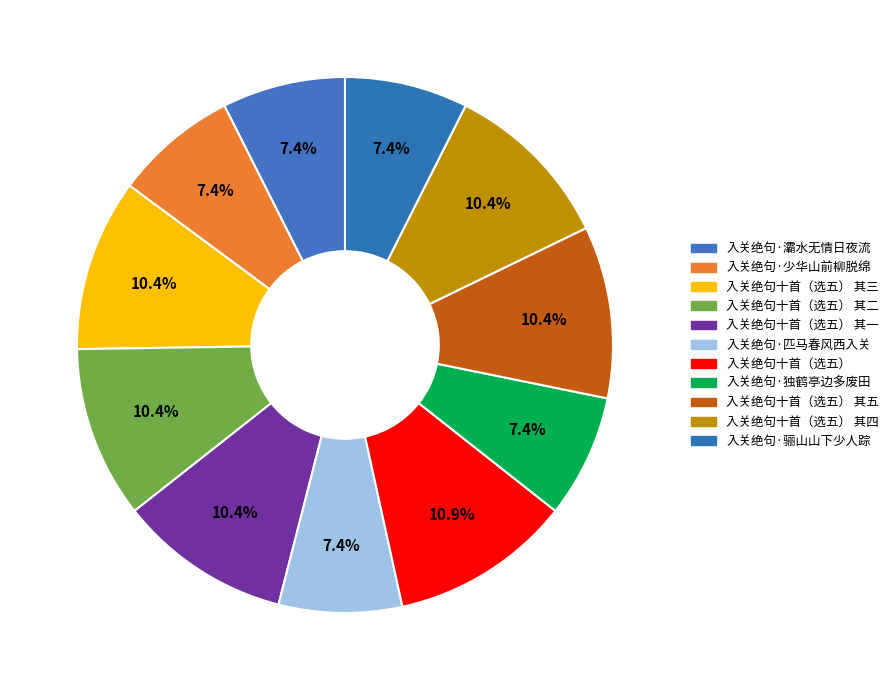

How many segments does this pie chart have?

11